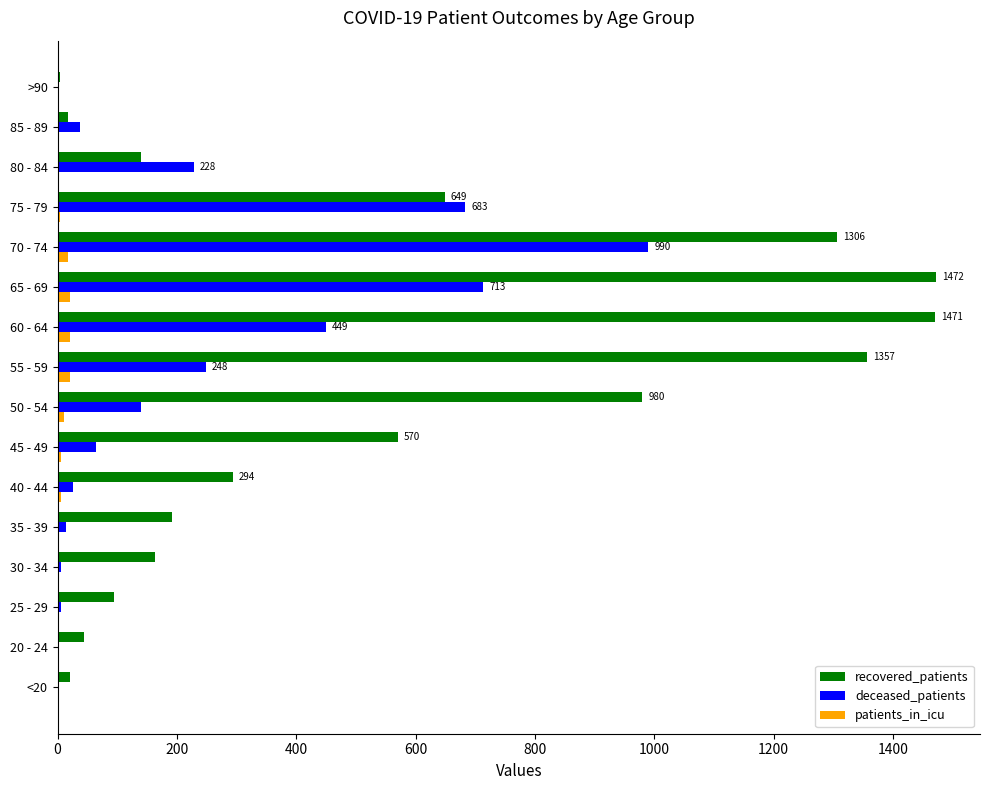

What is the sum of all recovered_patients values?

8774